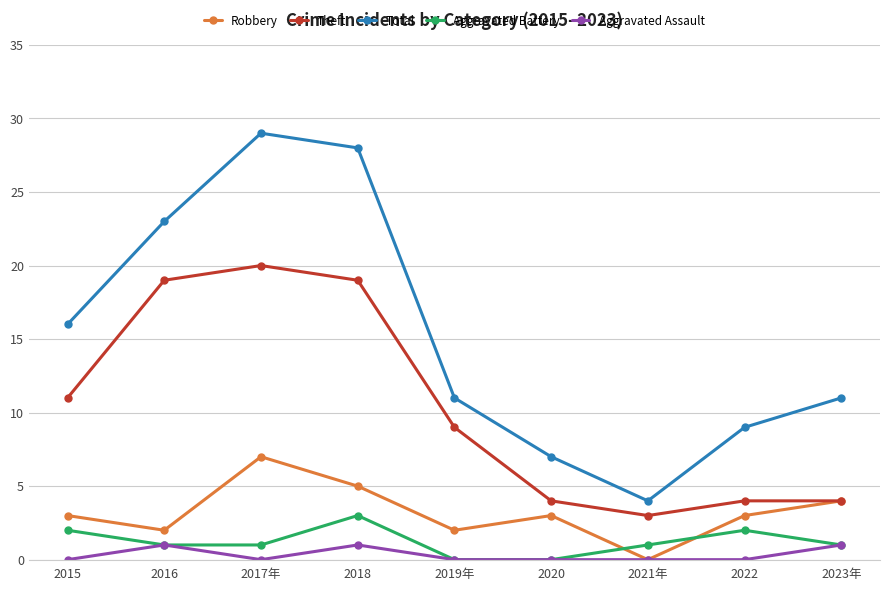

Reading right to left, extract all data points from this chart.

Robbery: 4	3	0	3	2	5	7	2	3
Theft: 4	4	3	4	9	19	20	19	11
Total: 11	9	4	7	11	28	29	23	16
Aggravated Battery: 1	2	1	0	0	3	1	1	2
Aggravated Assault: 1	0	0	0	0	1	0	1	0